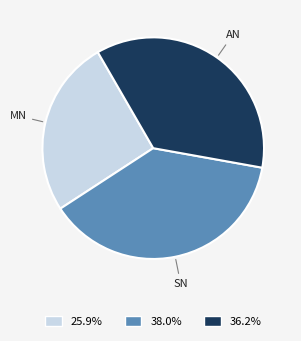

How many slices are in this pie chart?

3